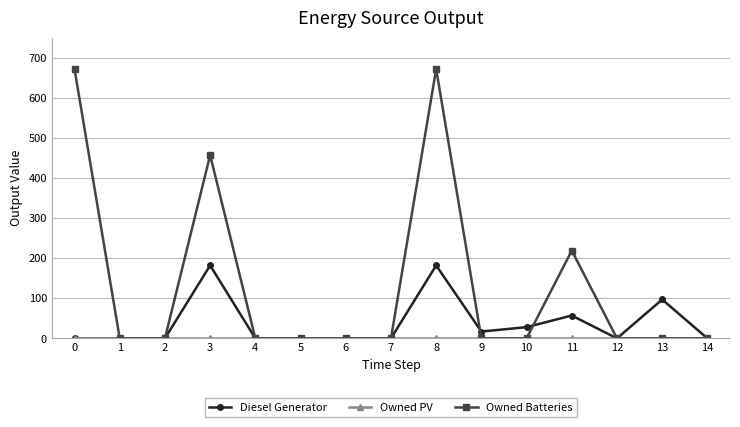

What is the difference between the Owned Batteries values at 2 and 0?

672